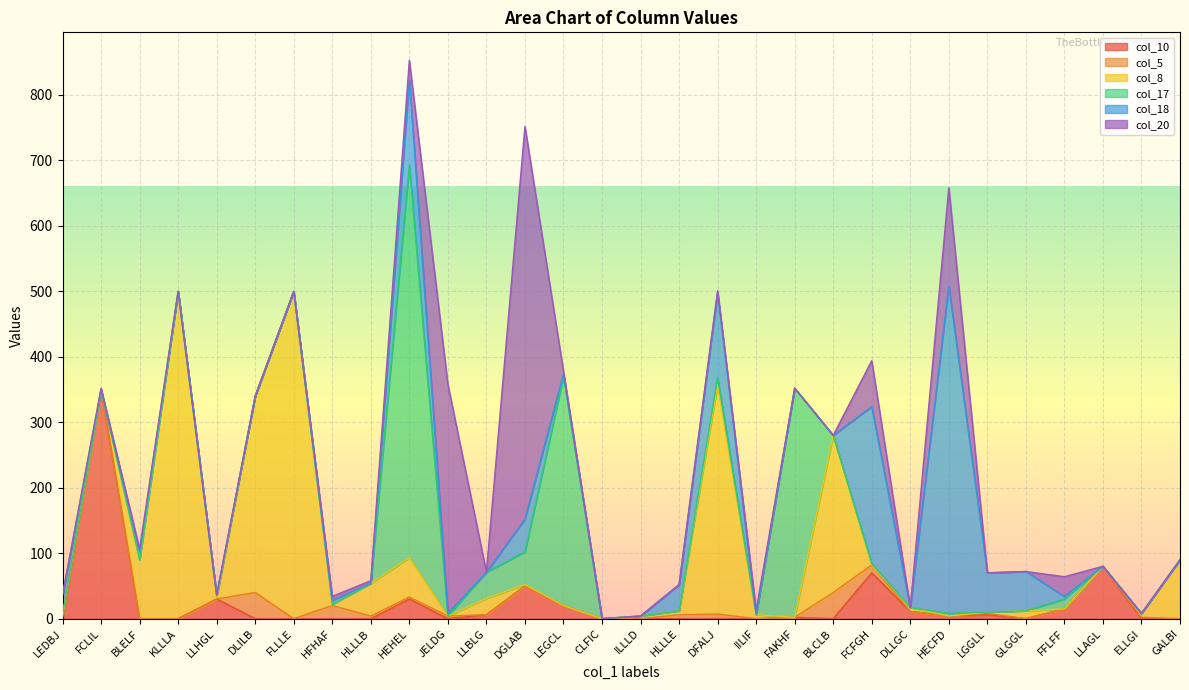

What is the difference between the maximum and minimum values in the col_5 series?

40